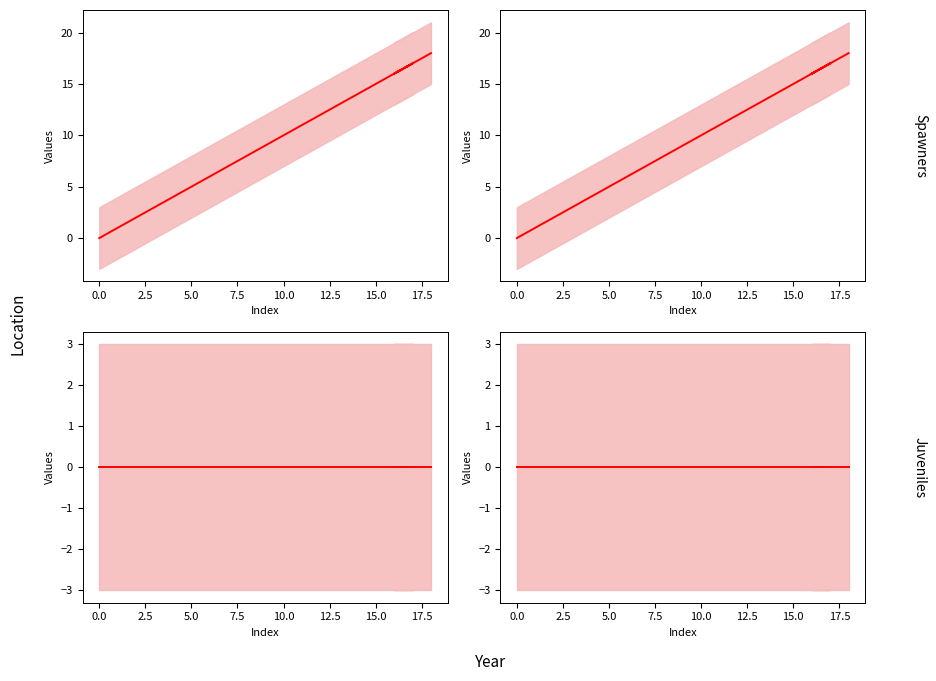

What is the greatest value displayed?

18